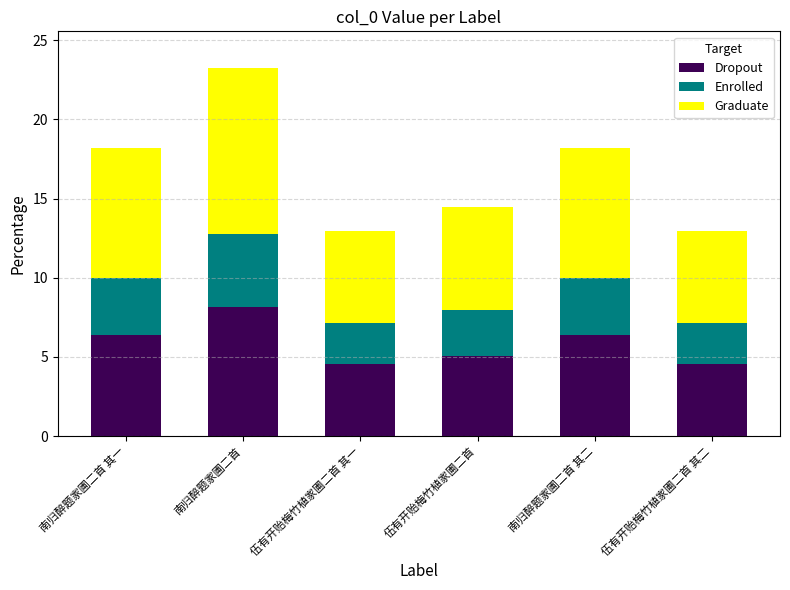

The Dropout series shows 6.4 at 南归醉题家圃二首 其二. True or false?

True